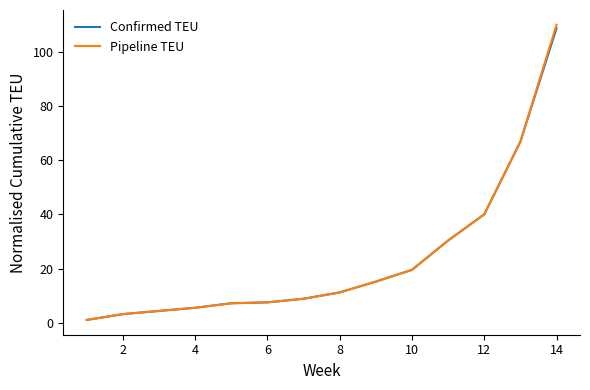

How many lines are shown in the chart?

2